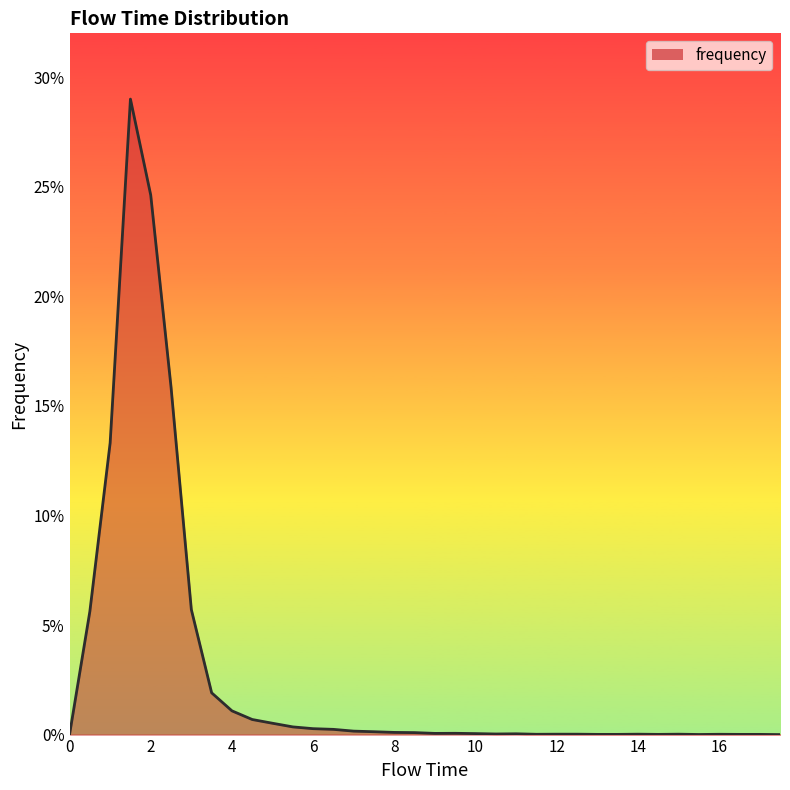

Rank the categories by value from highest to lowest.

1.5, 2.0, 2.5, 1.0, 3.0, 0.5, 3.5, 4.0, 4.5, 5.0, 5.5, 6.0, 6.5, 7.0, 7.5, 8.0, 8.5, 9.5, 9.0, 10.0, 11.0, 10.5, 12.0, 12.5, 14.0, 15.0, 11.5, 16.0, 13.0, 13.5, 14.5, 16.5, 17.0, 15.5, 0.0, 17.5